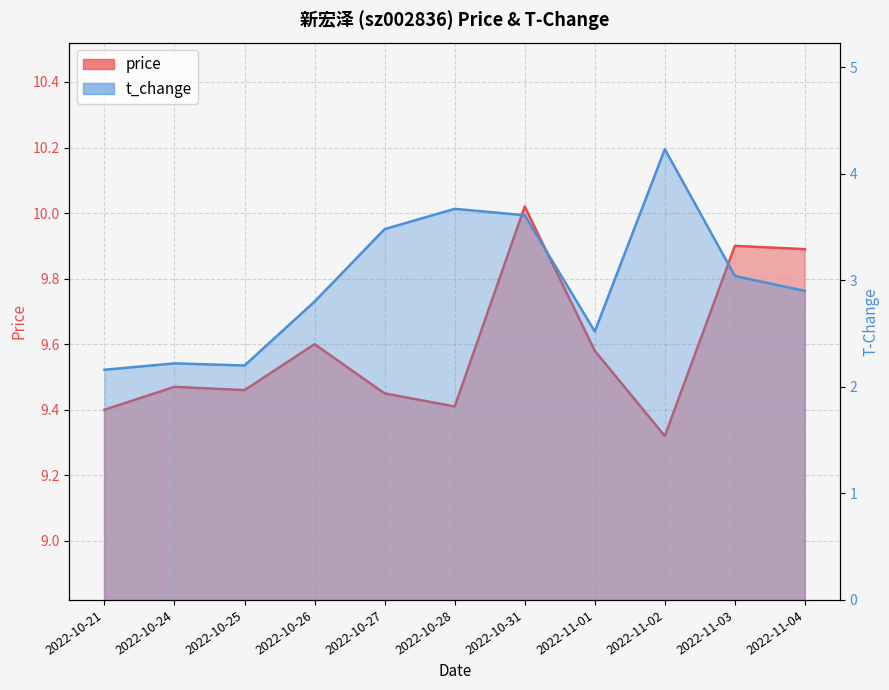

In price, how many points are higher than both neighbors (excluding endpoints)?

4